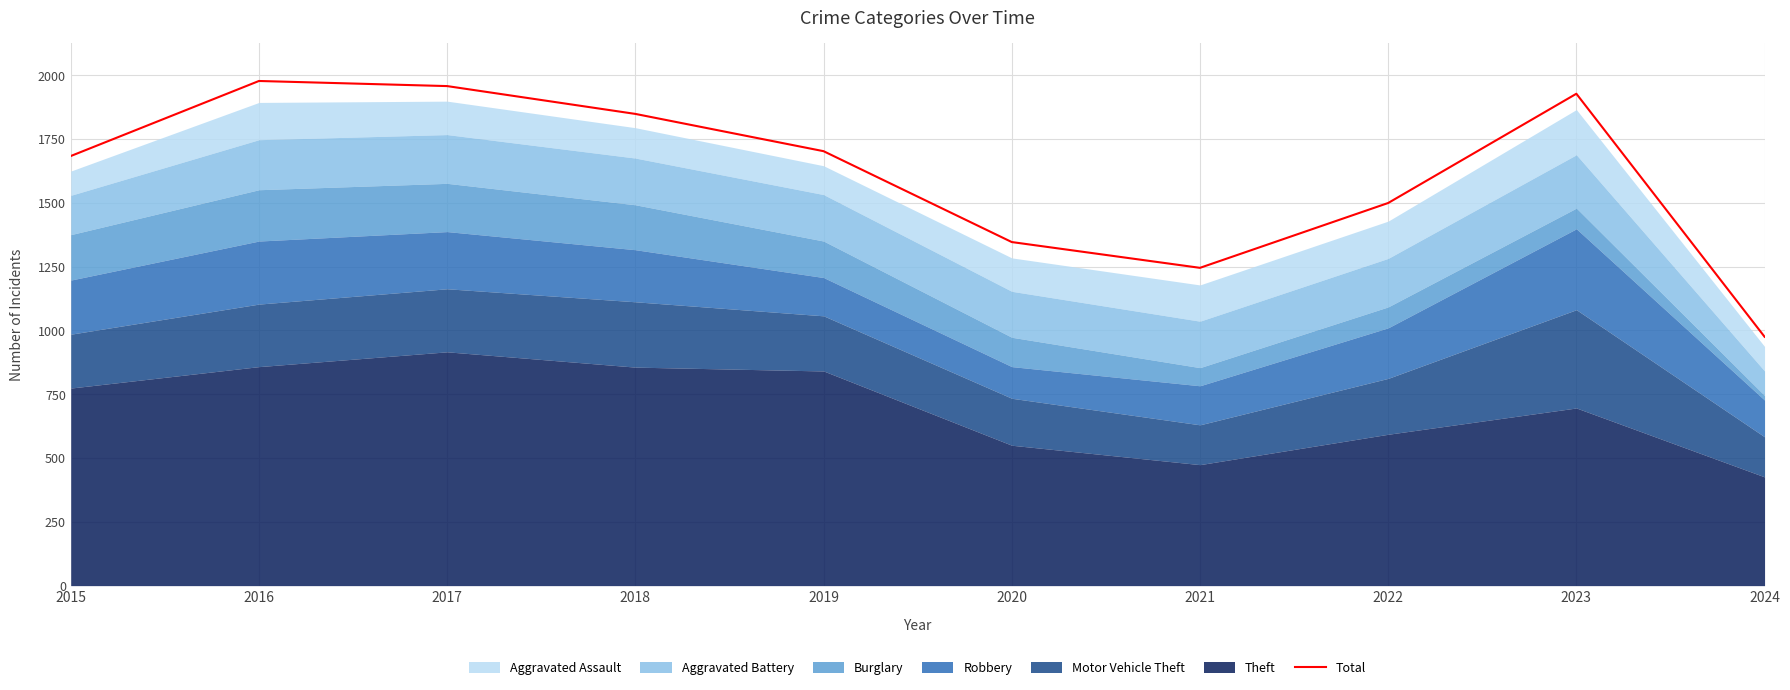

What is the difference between the maximum and minimum values?

1002